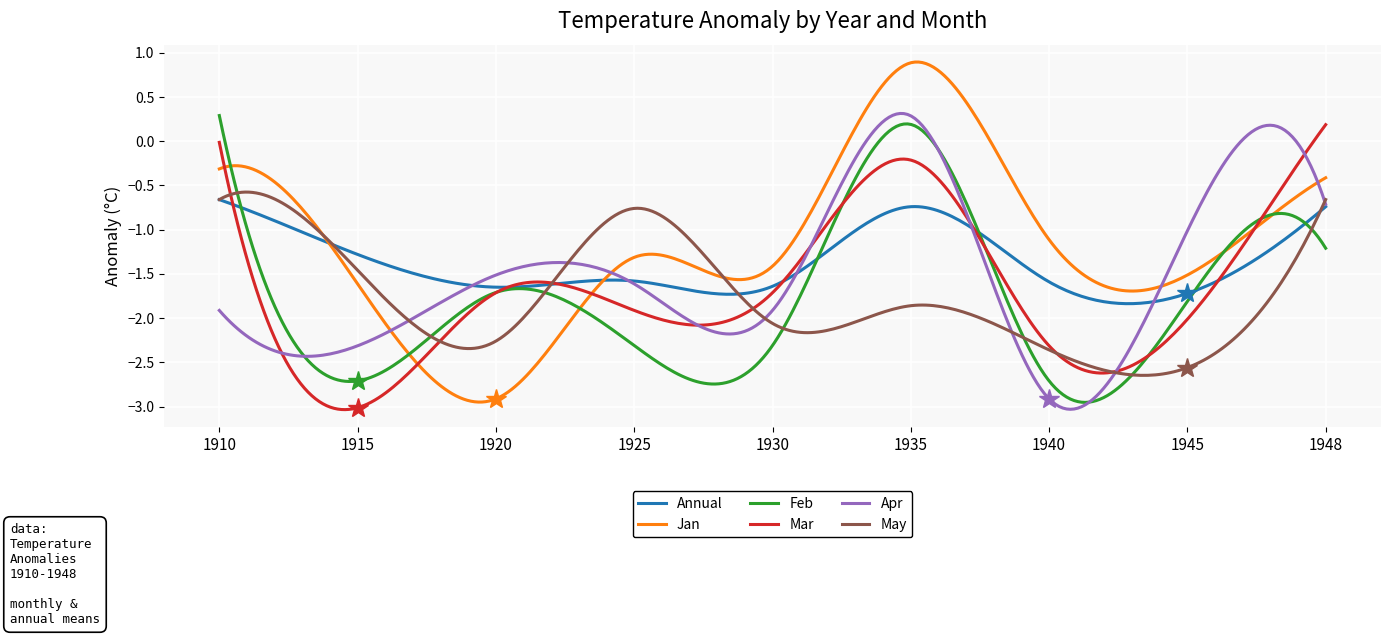

What is the difference between the maximum and minimum values in the Annual series?

1.2